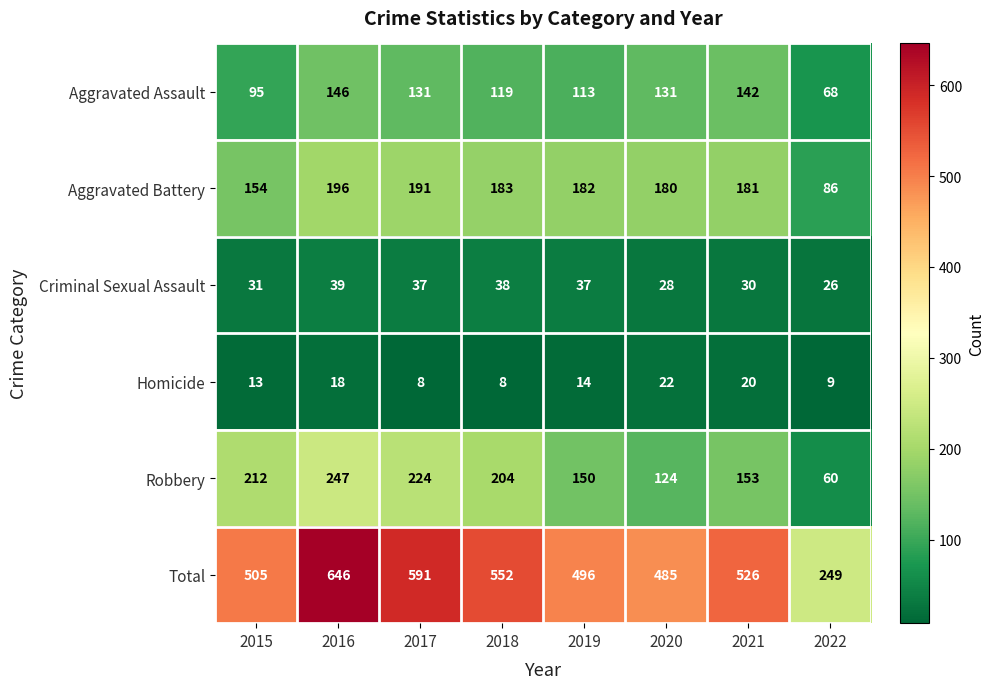

At which category is the sum across all series the highest?

2016